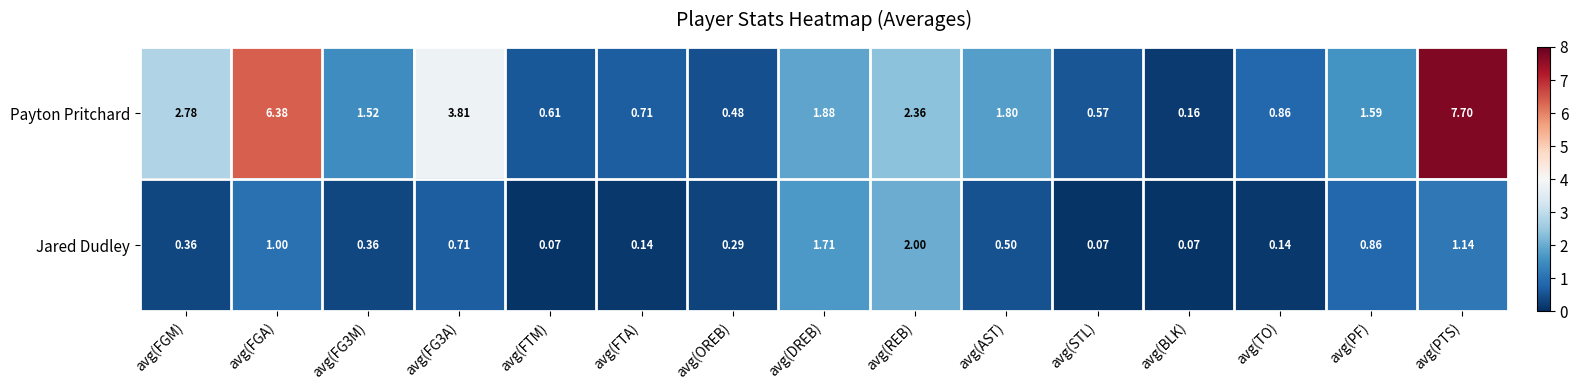

What is the spread (max minus min) of values at avg(FG3M)?

1.2